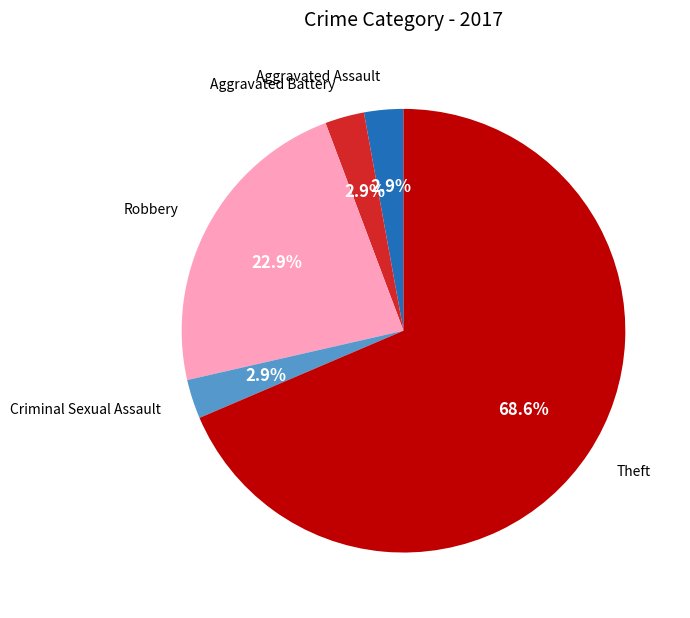

To the nearest percent, what portion does Aggravated Assault represent?

3%